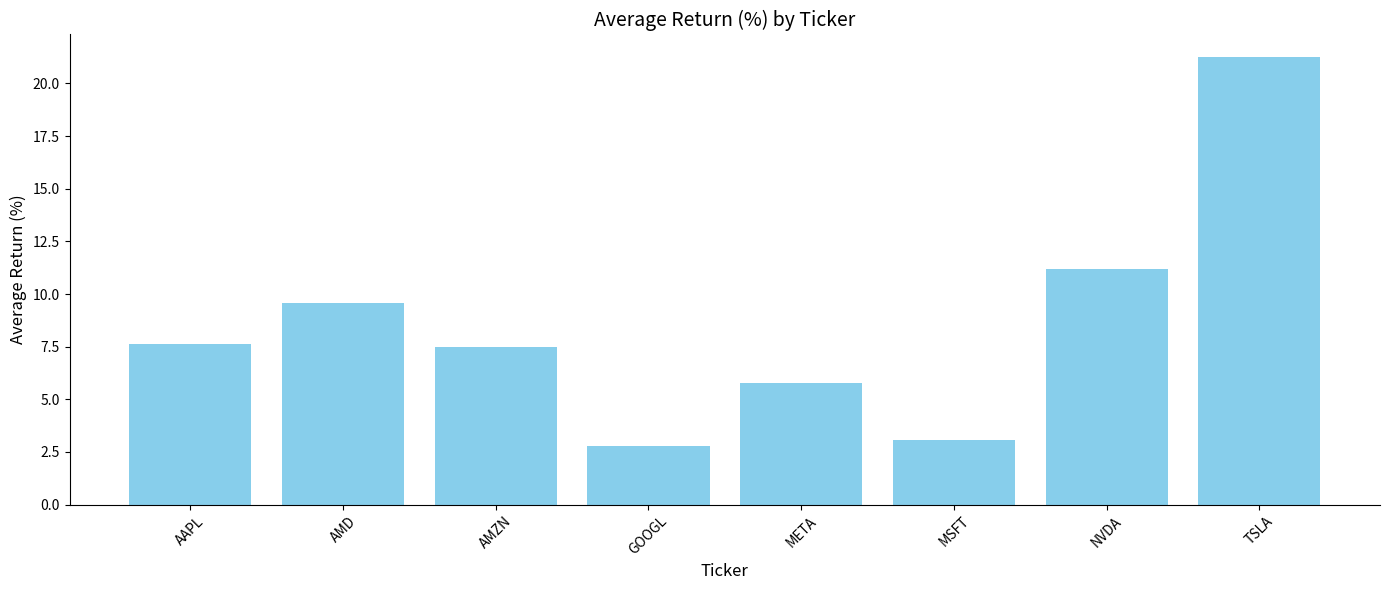

What is the label of the 2nd bar from the right?

NVDA